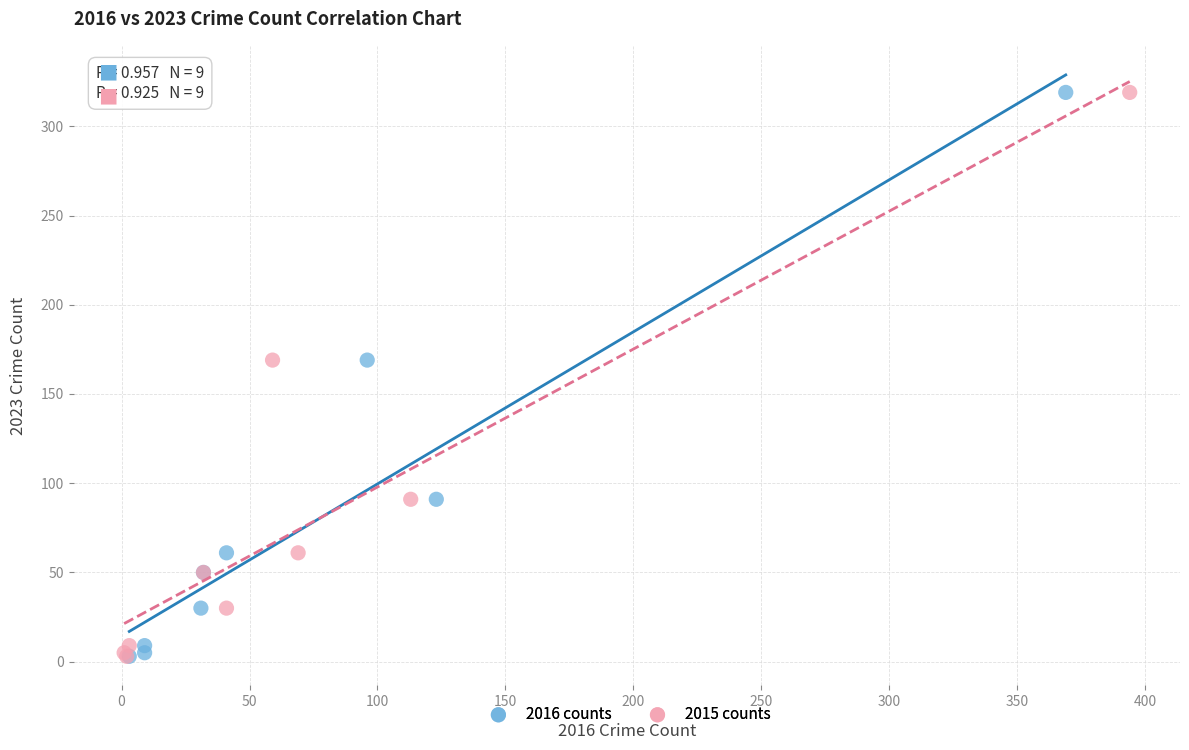

What are all the series names shown in the legend?

2016 counts, 2015 counts